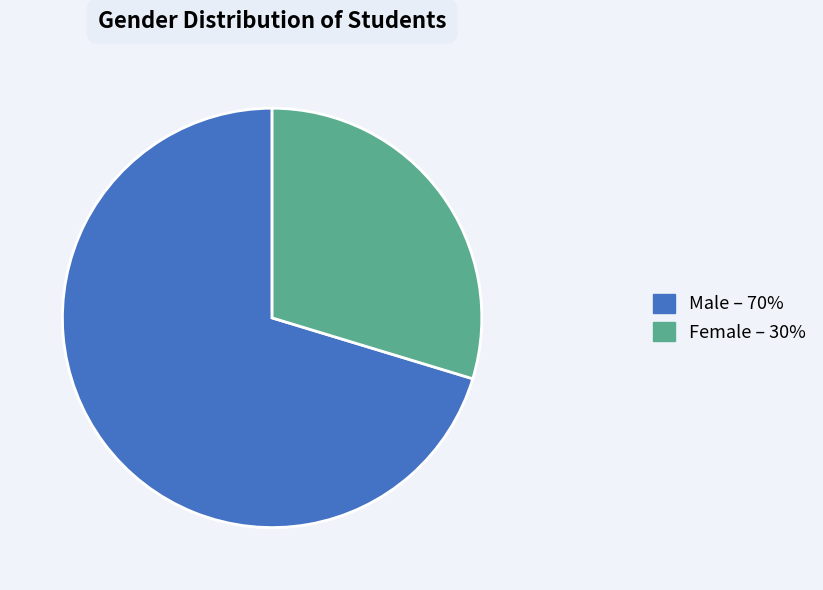

Does any single category account for the majority?

Yes